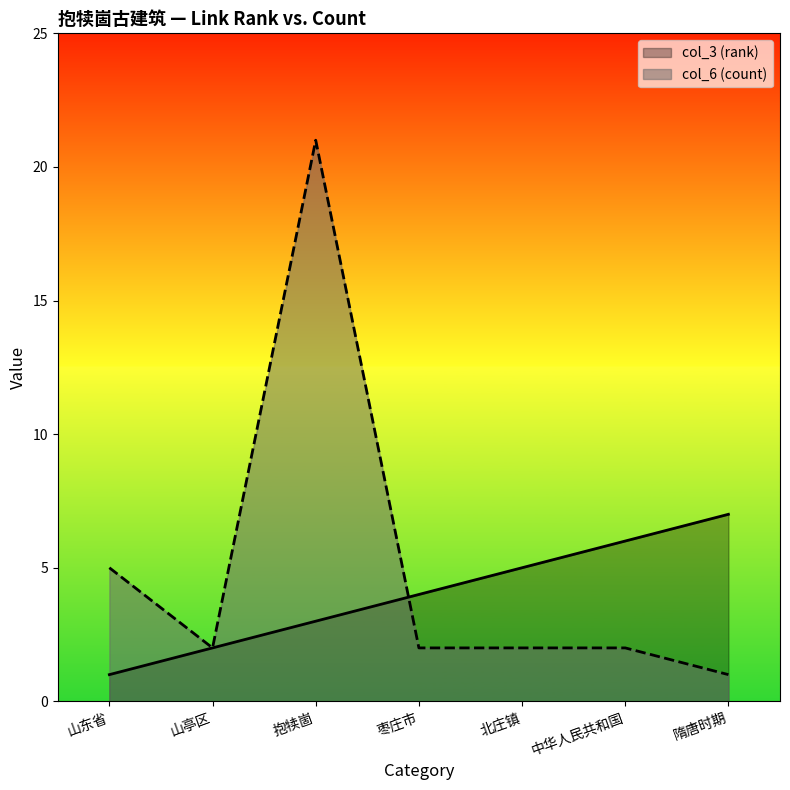

List the labels in order of col_3 (rank) value, largest first.

隋唐时期, 中华人民共和国, 北庄镇, 枣庄市, 抱犊崮, 山亭区, 山东省